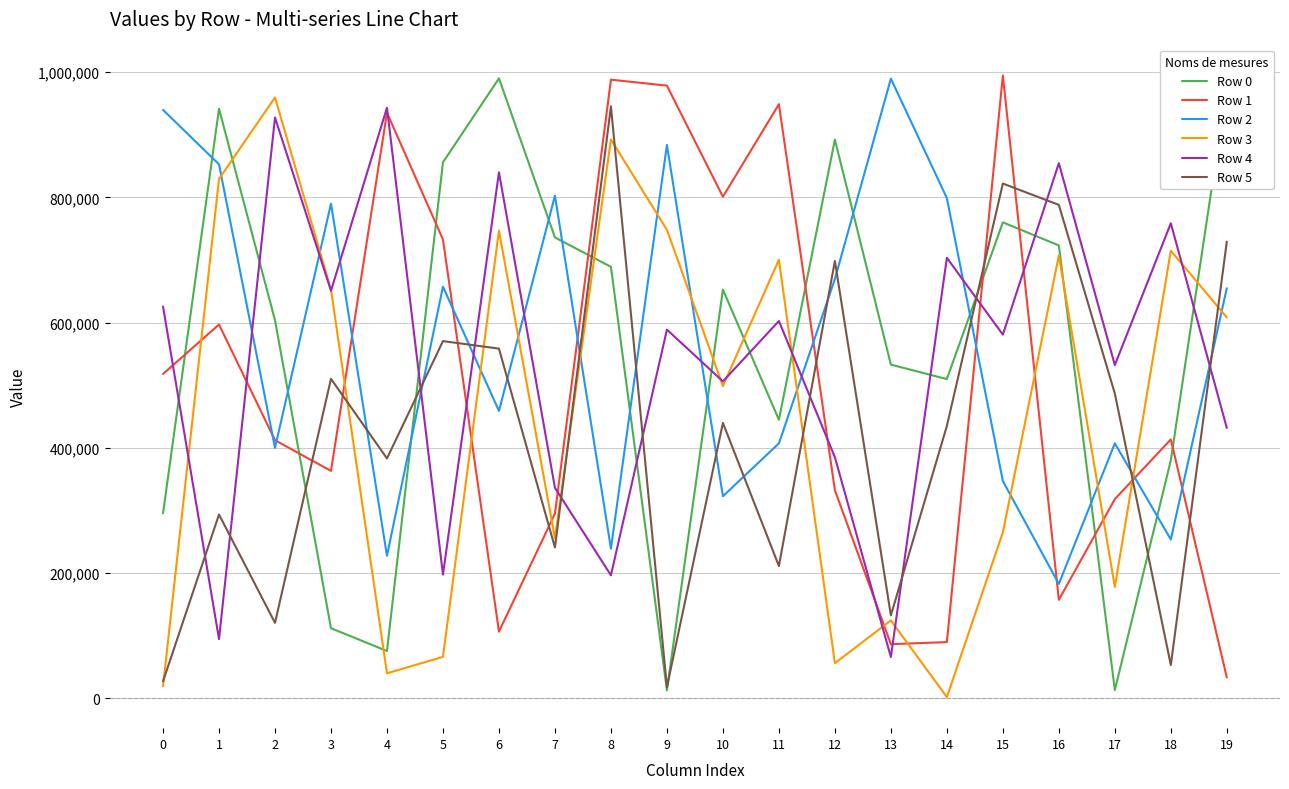

How many interior local valleys does the Row 0 series have?

5